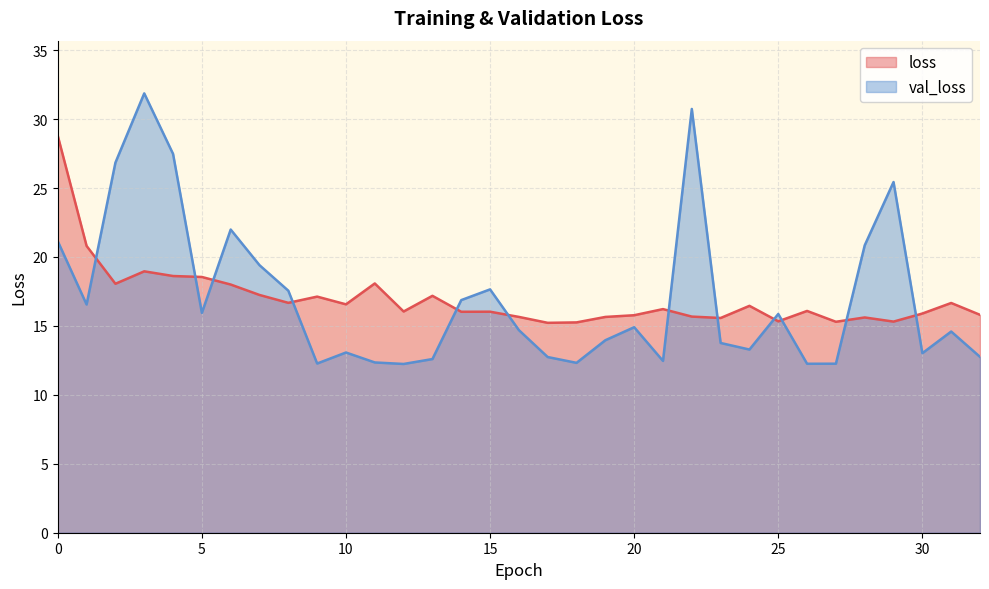

What is the value of the loss point at the 22nd from the left?

16.2